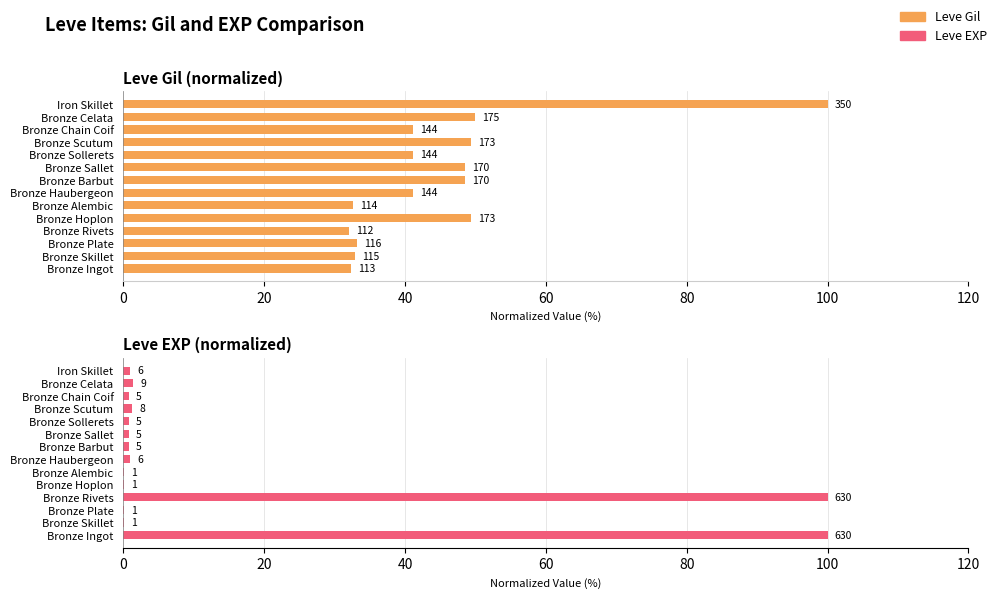

How many series are shown in this chart?

2